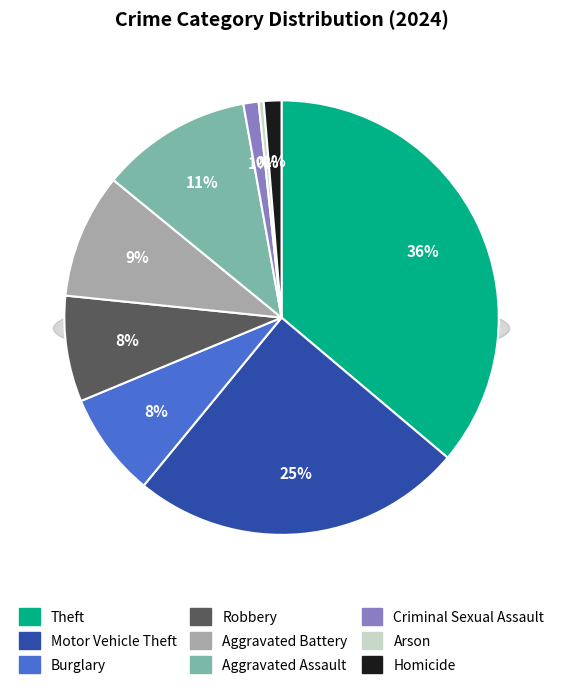

To the nearest percent, what is the average slice percentage?

11%